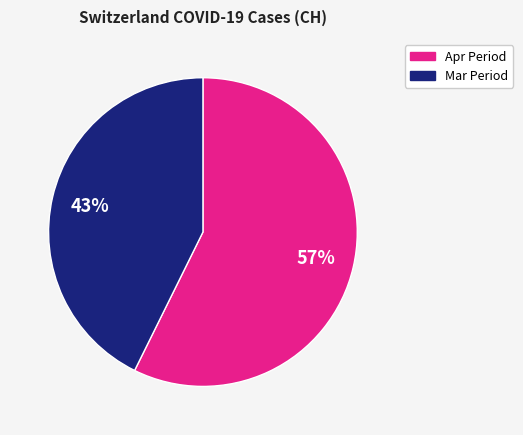

To the nearest percent, what is the average slice percentage?

50%